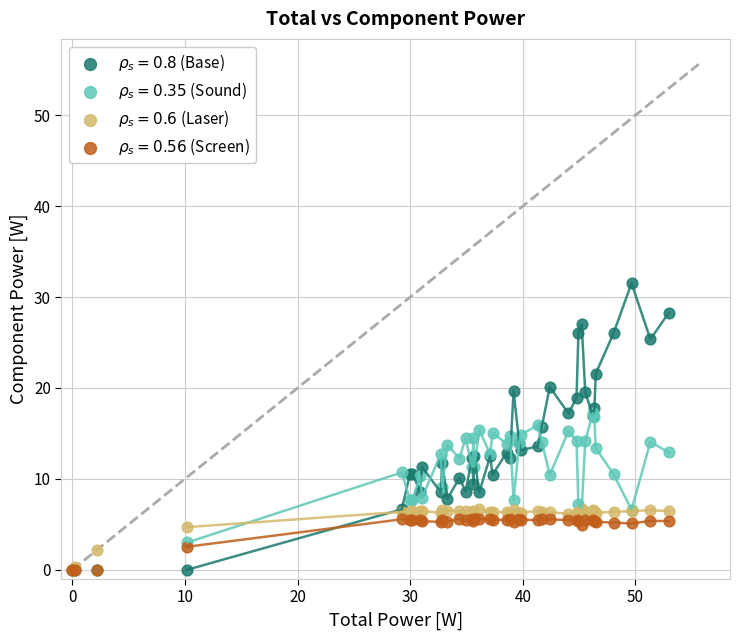

What are all the series names shown in the legend?

$\rho_s = 0.8$ (Base), $\rho_s = 0.35$ (Sound), $\rho_s = 0.6$ (Laser), $\rho_s = 0.56$ (Screen)